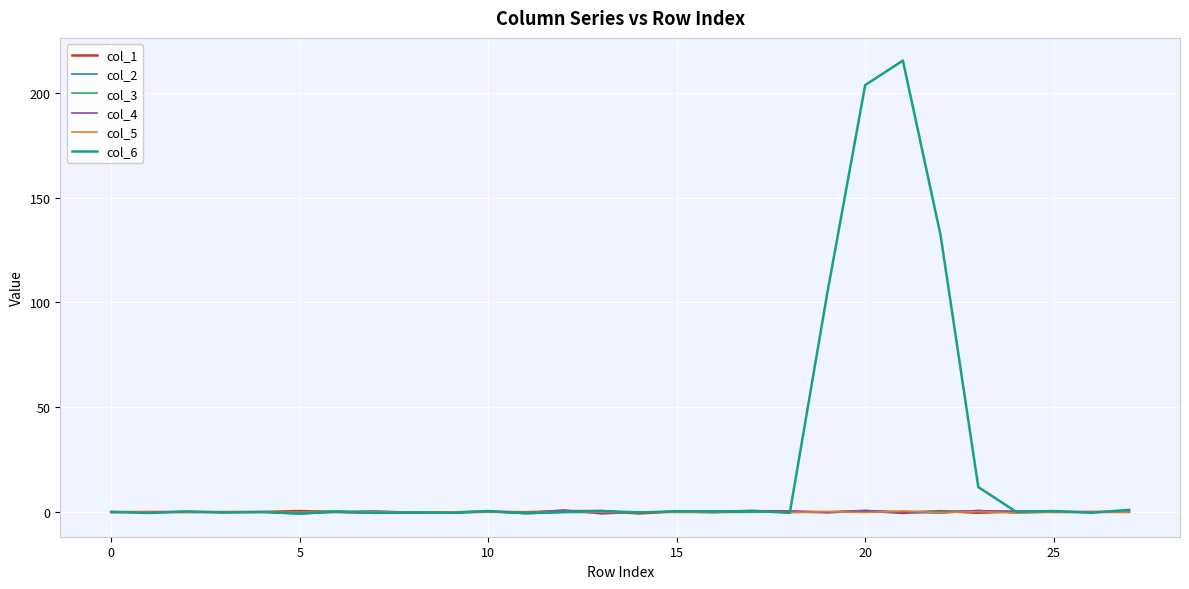

What is the greatest value displayed?

215.3